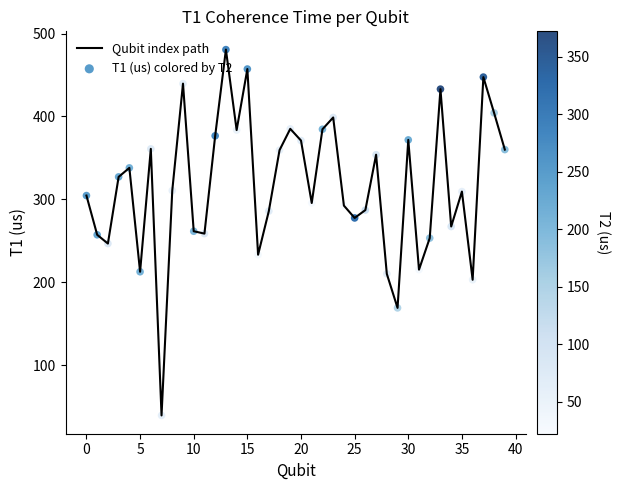

What is the minimum value shown in the chart?

39.3